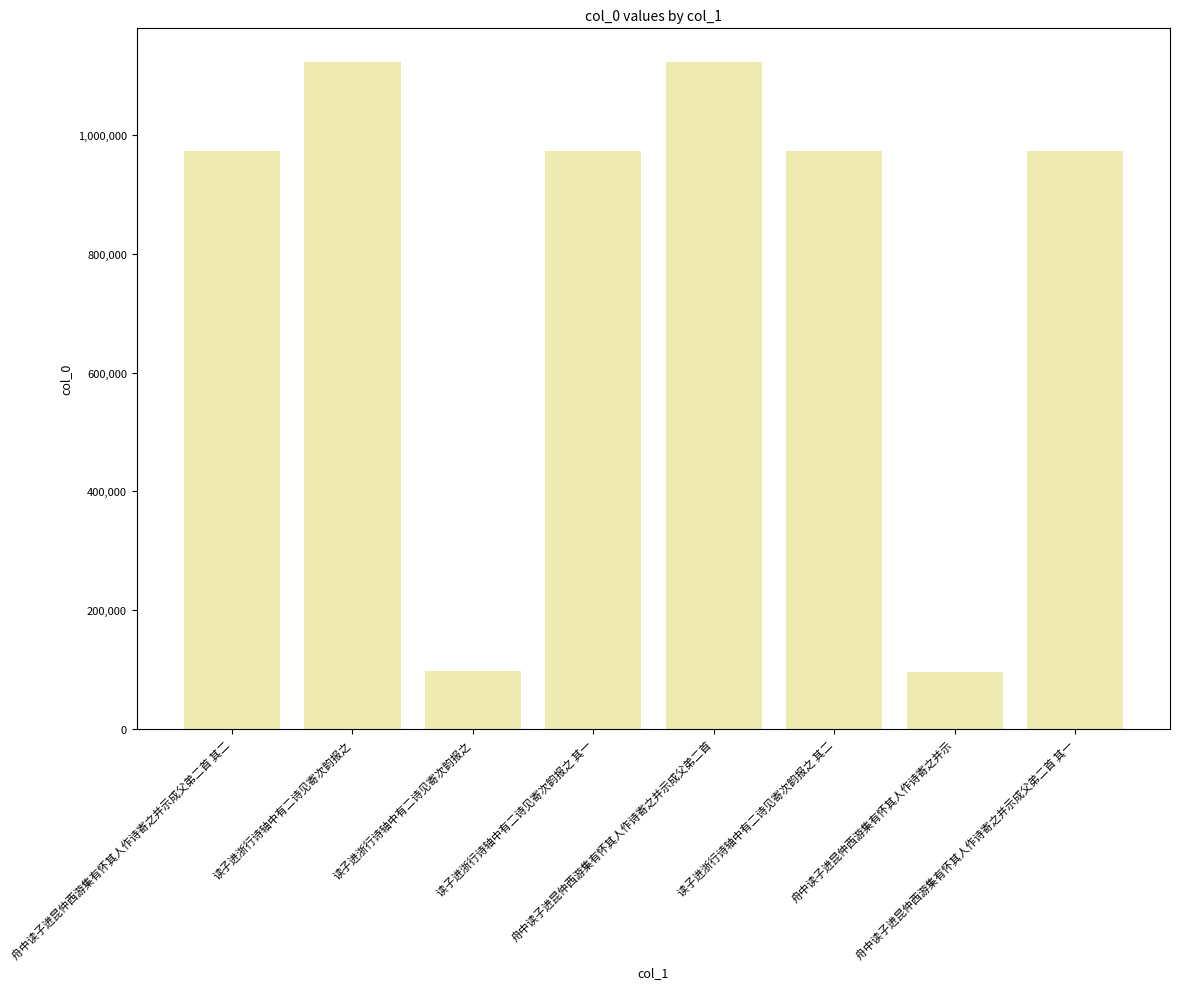

Between 舟中读子进昆仲西游集有怀其人作诗寄之并示成父弟二首 其一 and 读子进浙行诗轴中有二诗见寄次韵报之 其二, which is larger?

读子进浙行诗轴中有二诗见寄次韵报之 其二